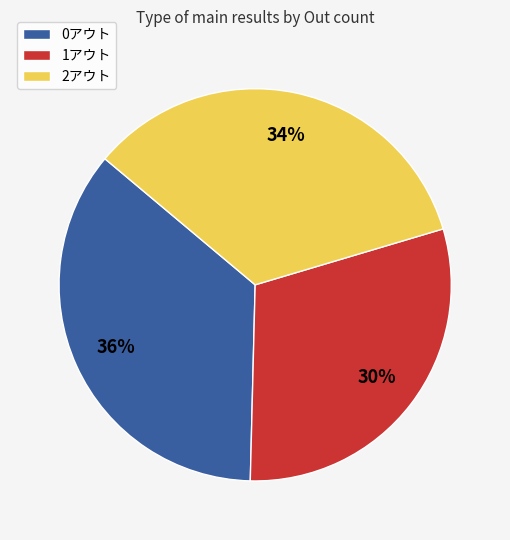

To the nearest percent, what is the combined percentage of 1アウト and 2アウト?

64%